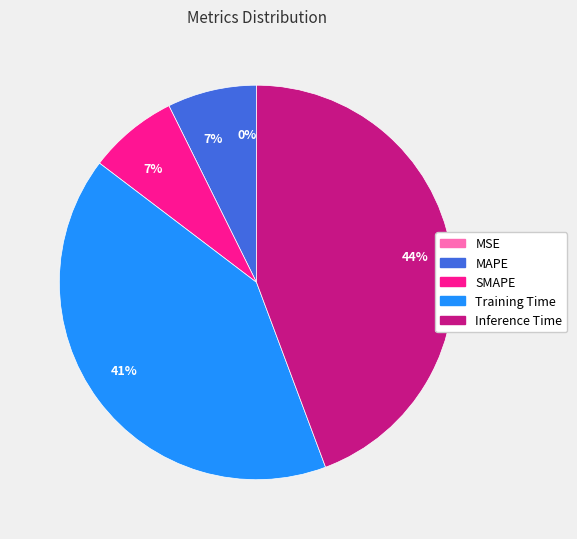

To the nearest percent, what is the difference between the largest and smallest slice percentages?

44%